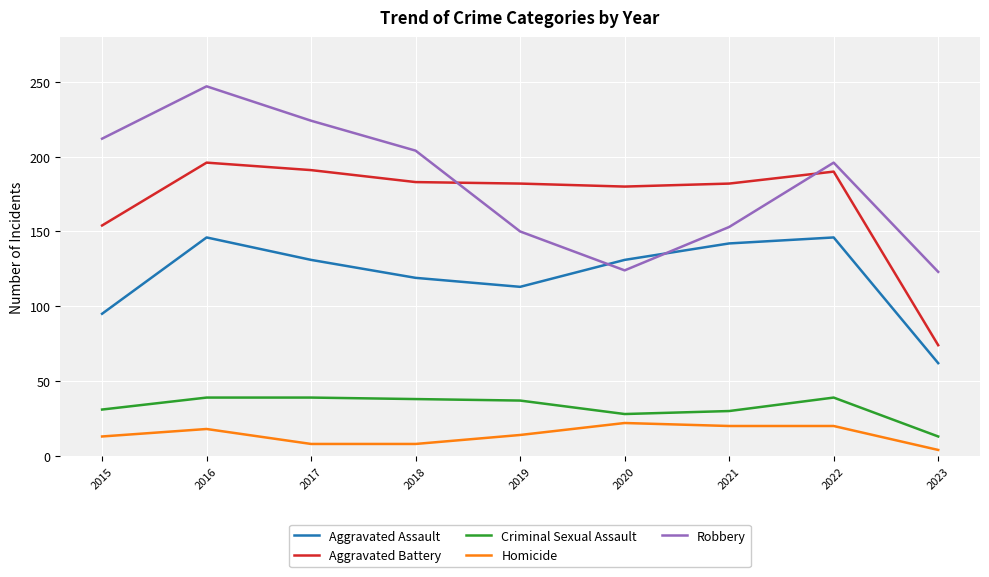

The Robbery series shows 150 at 2019. True or false?

True